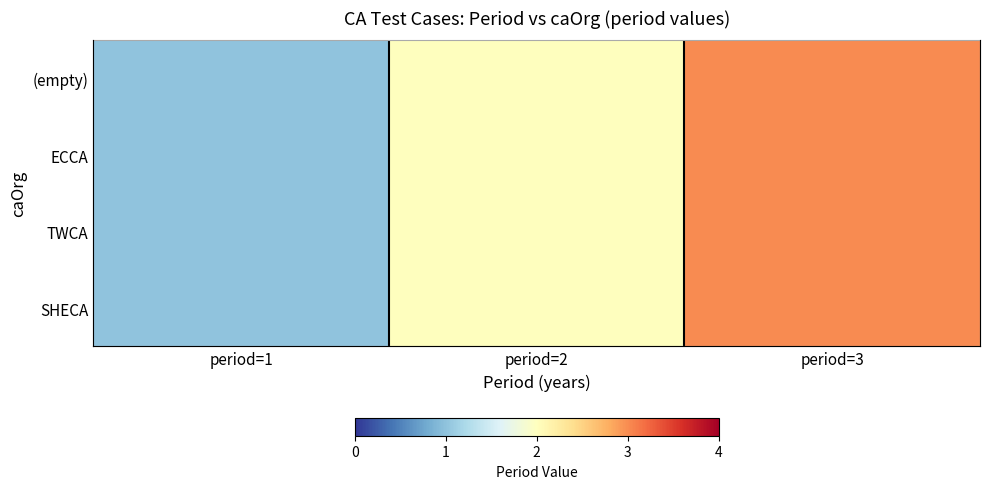

What is the average value of the ECCA series?

2